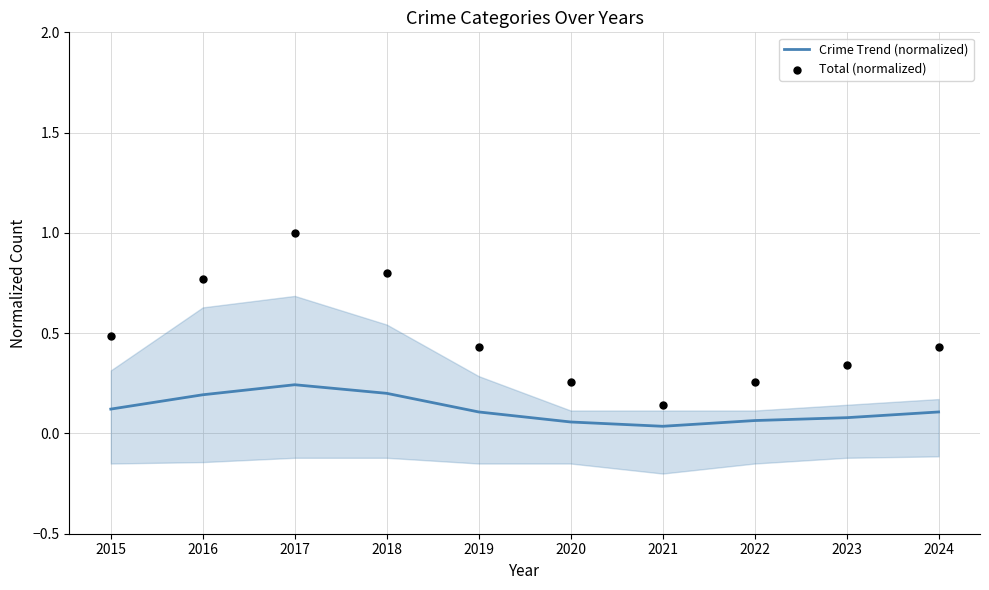

What is the total value across all series at 2016?

1.0